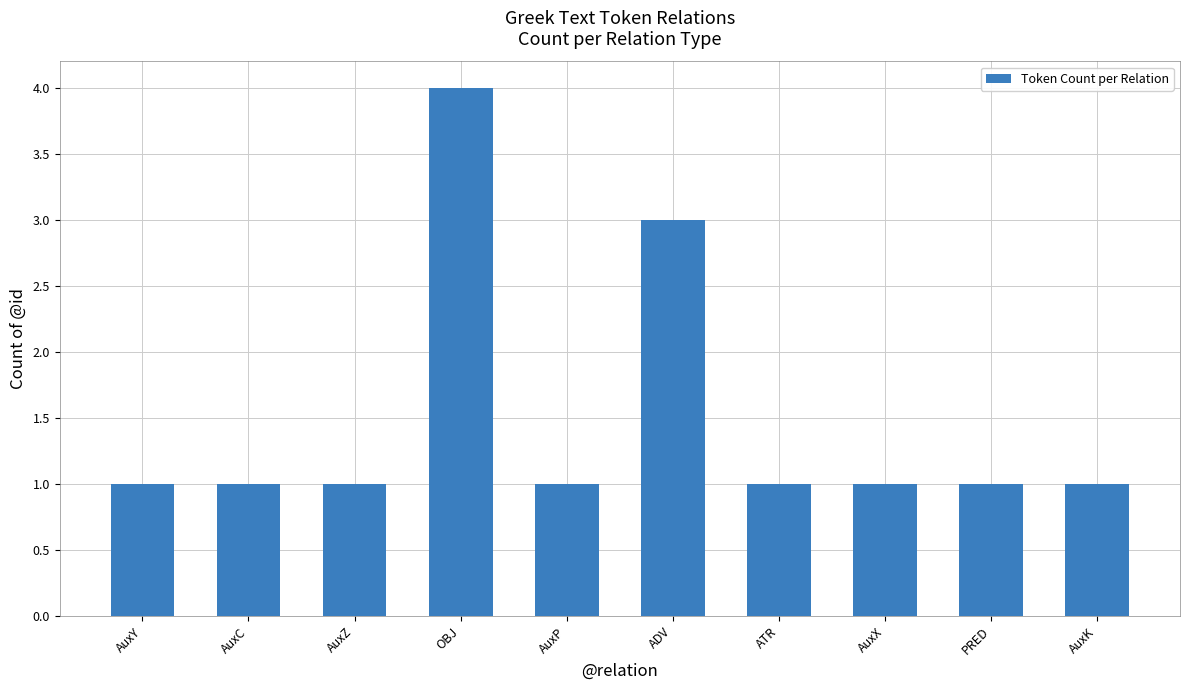

What is the sum of the values at AuxX and ADV?

4